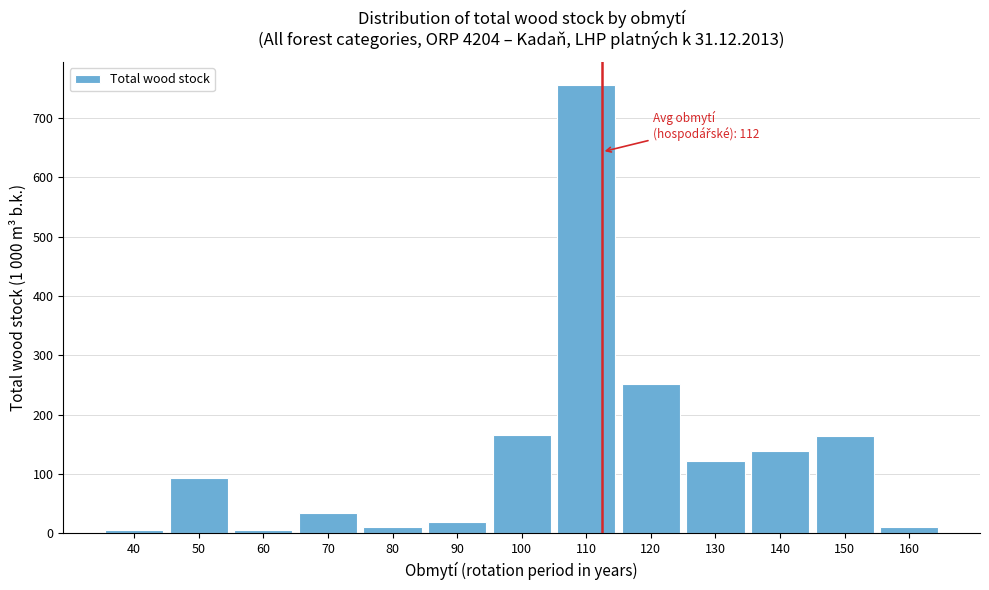

What is the change in value from 50 to 120?

+157.5